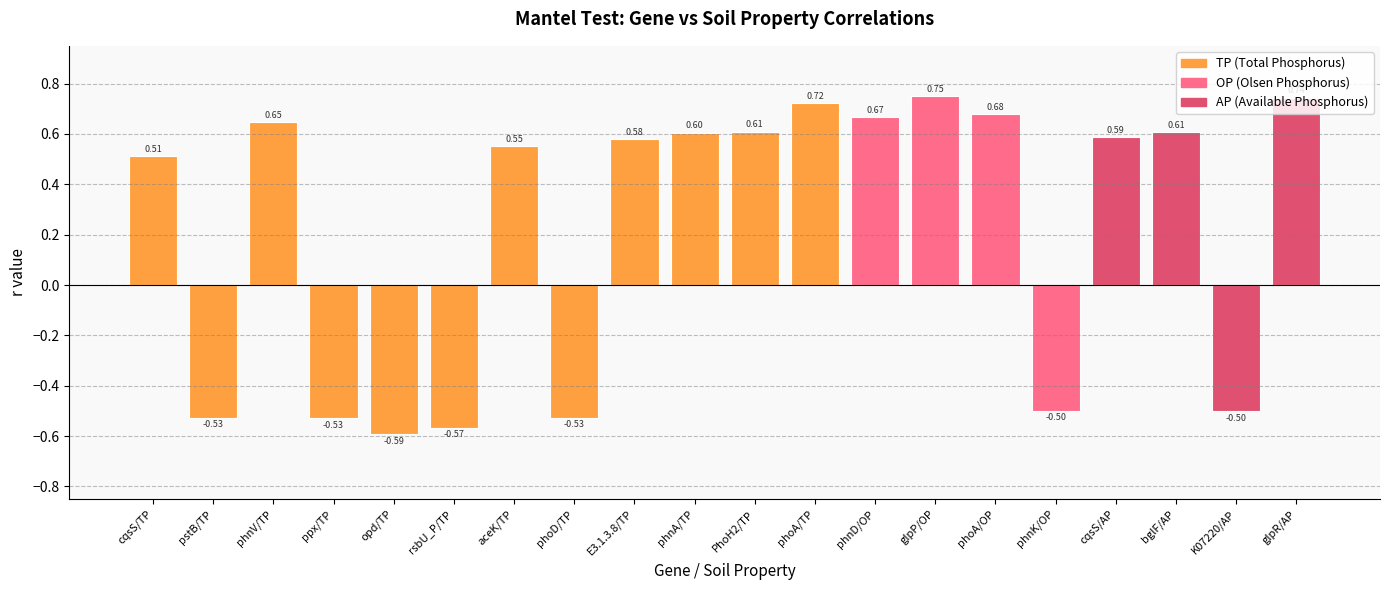

What is the label of the 8th bar from the left?

phoD/TP